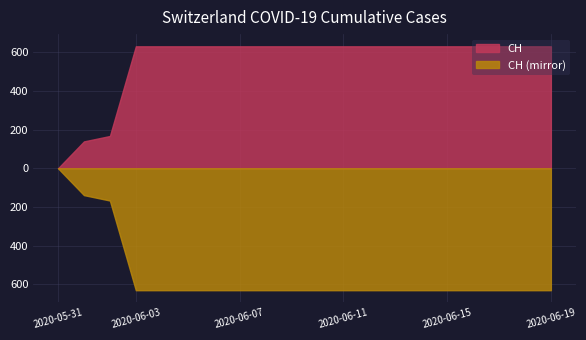

Reading left to right, transcribe all the data shown in this chart.

2020-05-31=0	2020-06-01=139	2020-06-02=167	2020-06-03=631	2020-06-04=631	2020-06-05=631	2020-06-06=631	2020-06-07=631	2020-06-08=631	2020-06-09=631	2020-06-10=631	2020-06-11=631	2020-06-12=631	2020-06-13=631	2020-06-14=631	2020-06-15=631	2020-06-16=631	2020-06-17=631	2020-06-18=631	2020-06-19=631